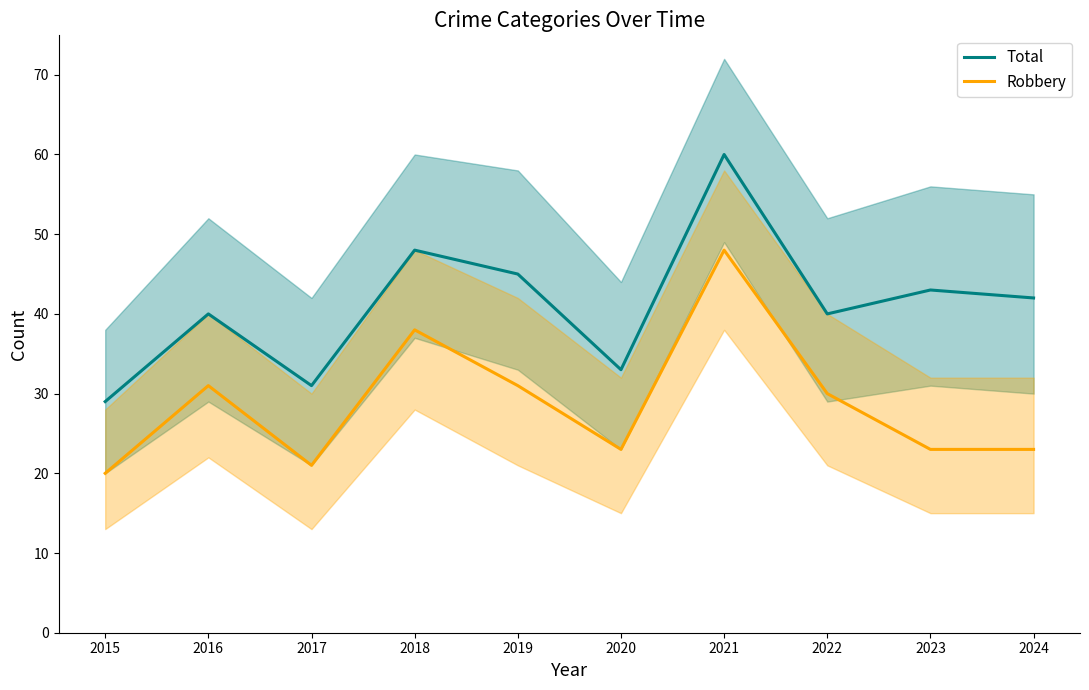

What is the highest value of the Robbery series?

48